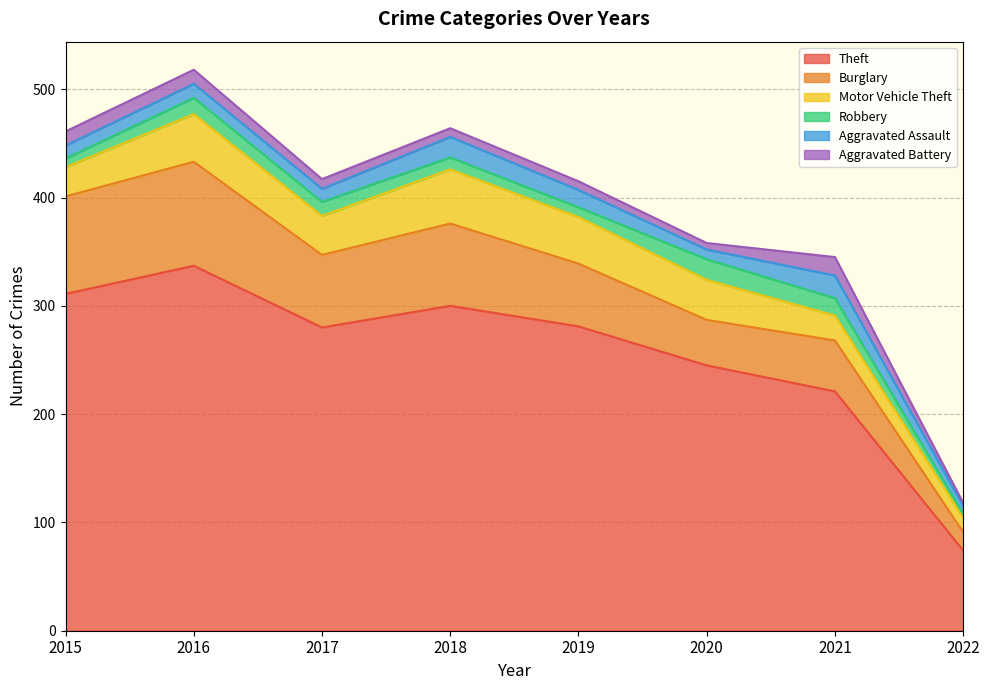

What is the difference between the highest and lowest values at 2019?

273